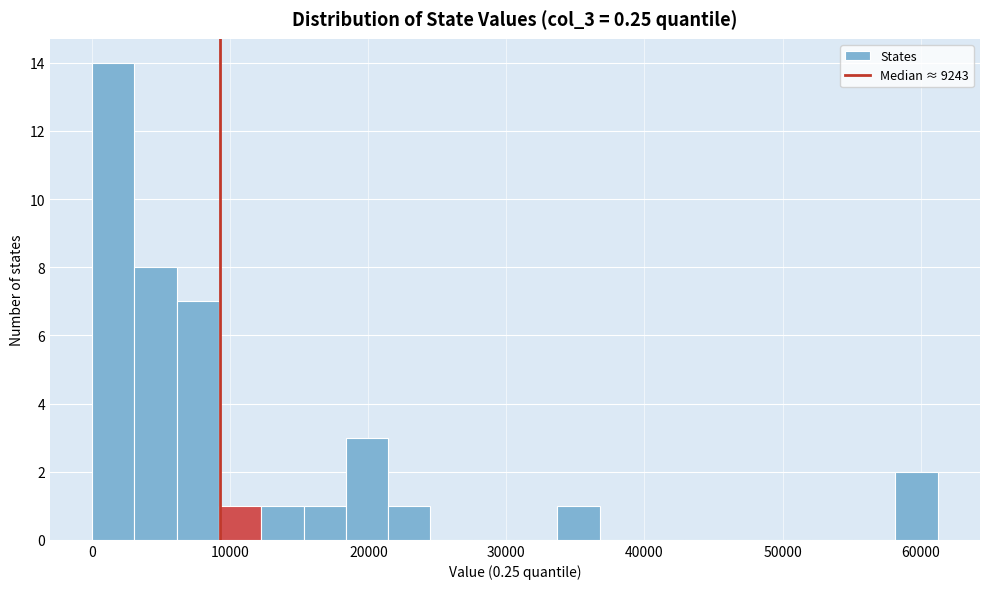

Read against the x-axis, roughly where is the centre of the tallest bar?

2000